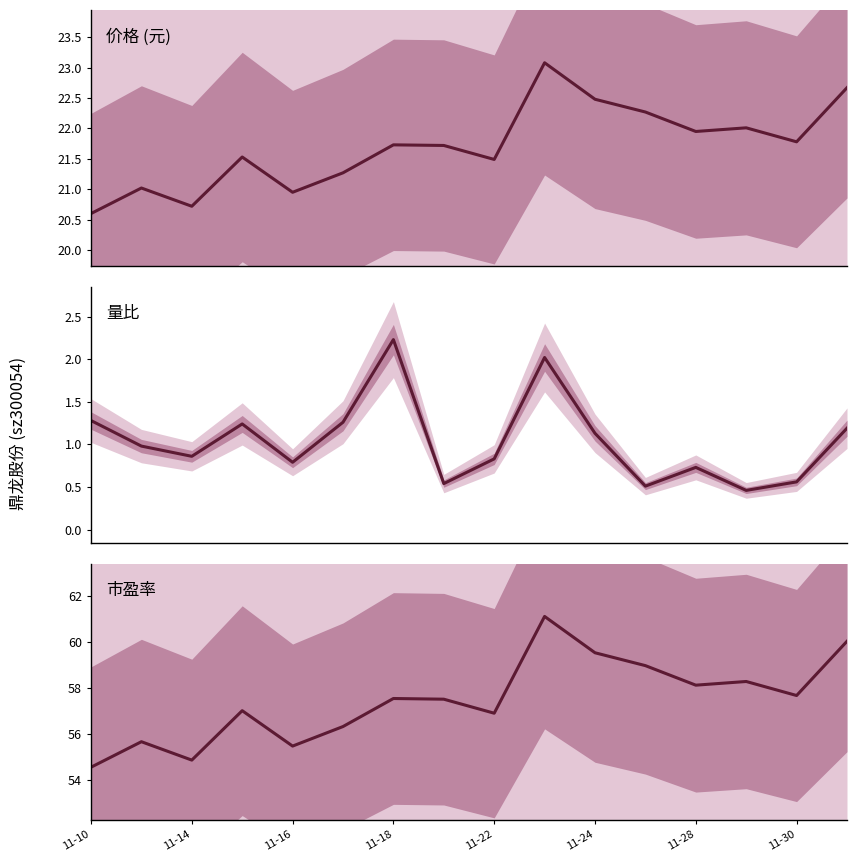

At which label is 量比 closest to 1?

11-14